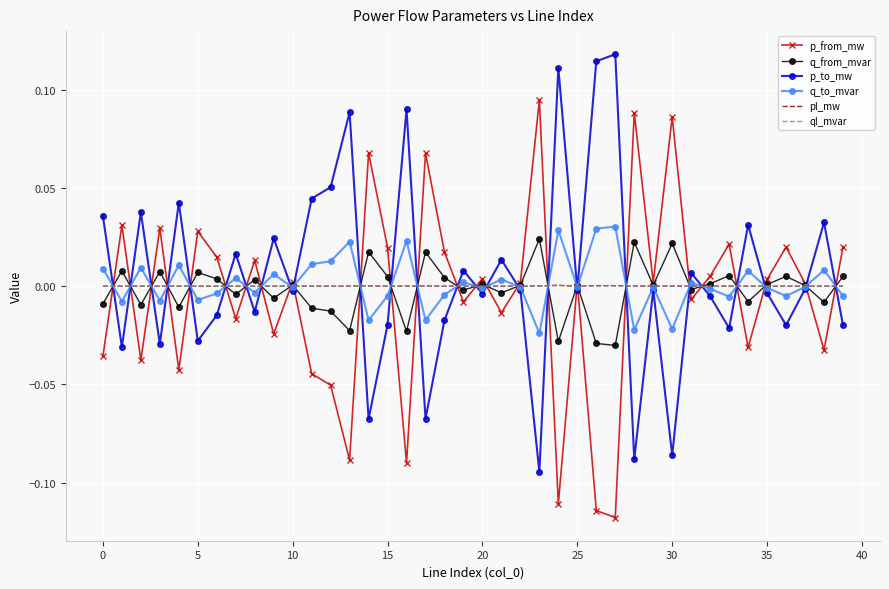

What are all the series names shown in the legend?

p_from_mw, q_from_mvar, p_to_mw, q_to_mvar, pl_mw, ql_mvar